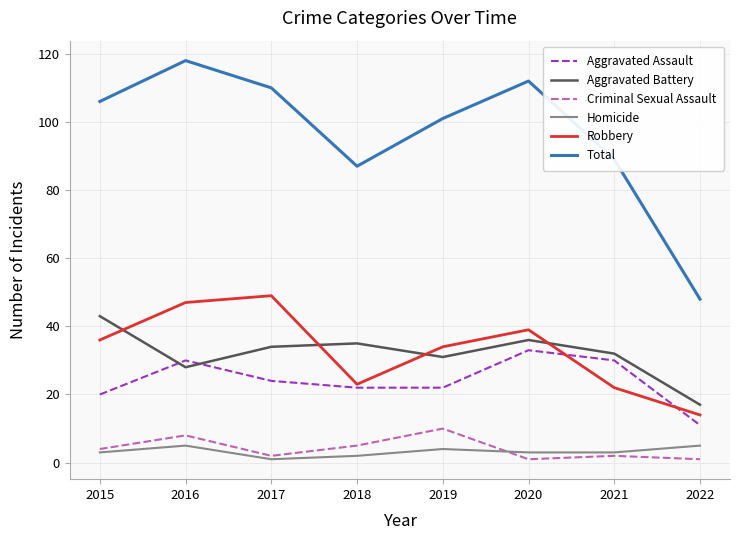

At 2020, list the series in order from smallest to largest.

Criminal Sexual Assault, Homicide, Aggravated Assault, Aggravated Battery, Robbery, Total